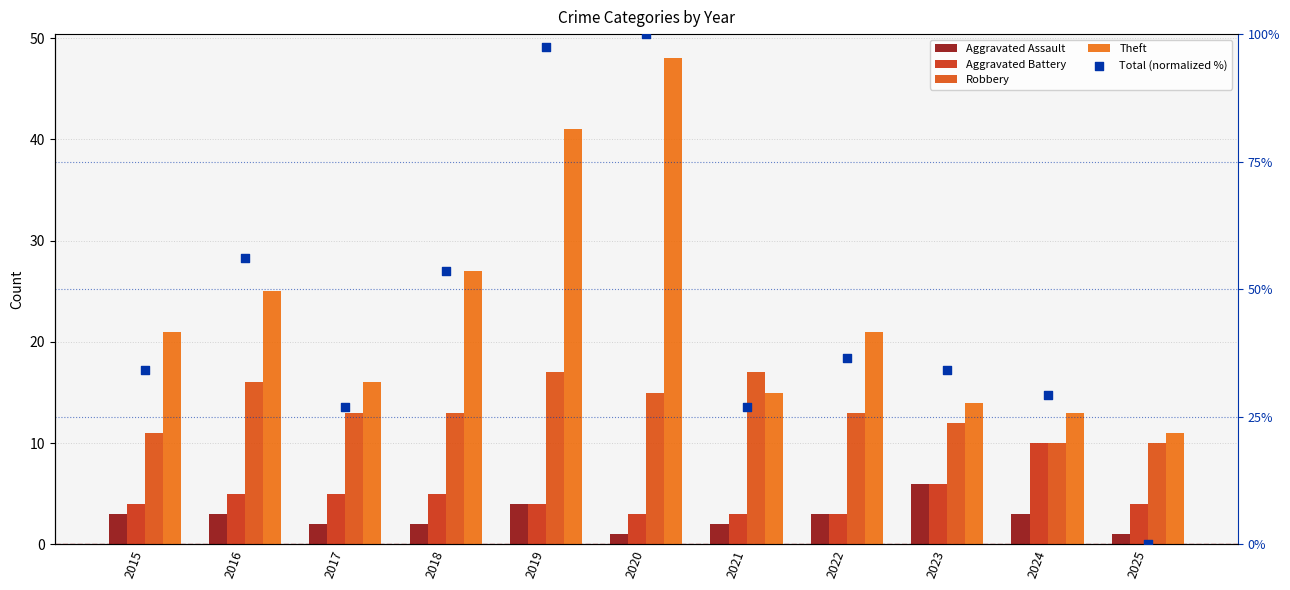

At which category is the sum across all series the highest?

2020